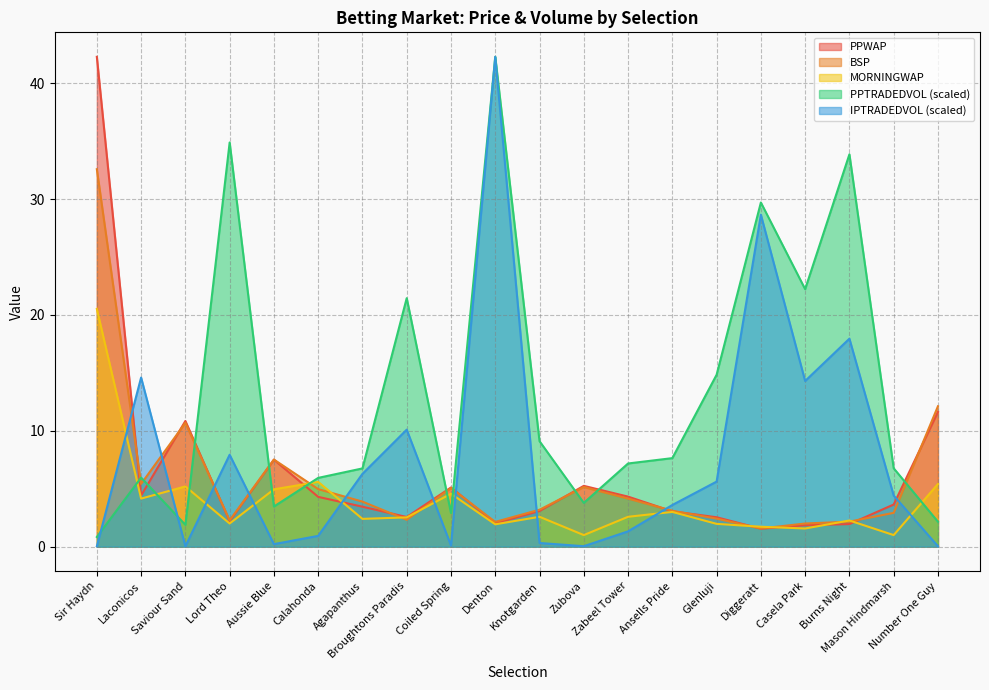

Which series has the largest range (max minus min)?

IPTRADEDVOL (scaled)